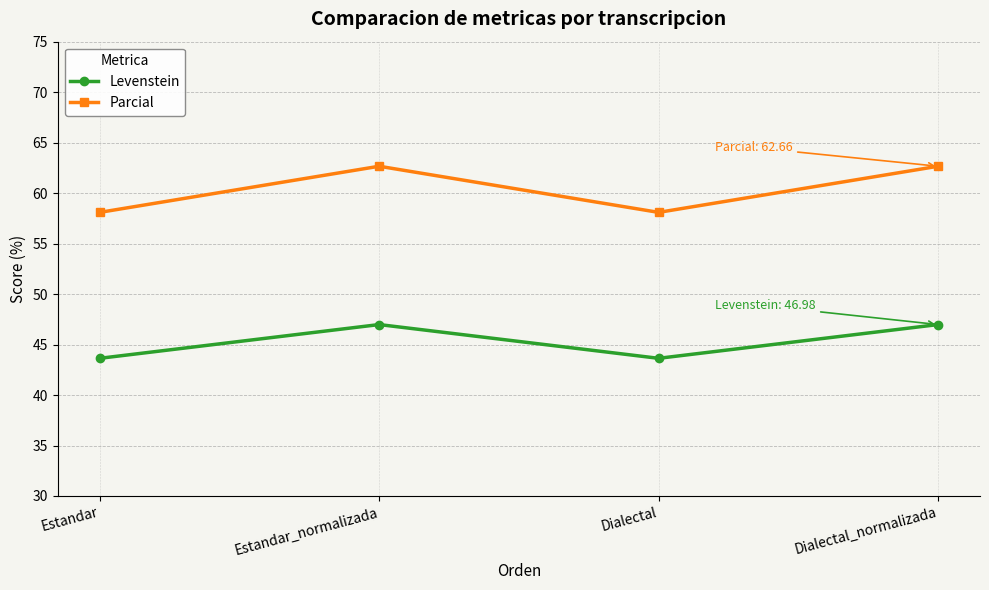

Is this an area chart (filled region under the line)?

No